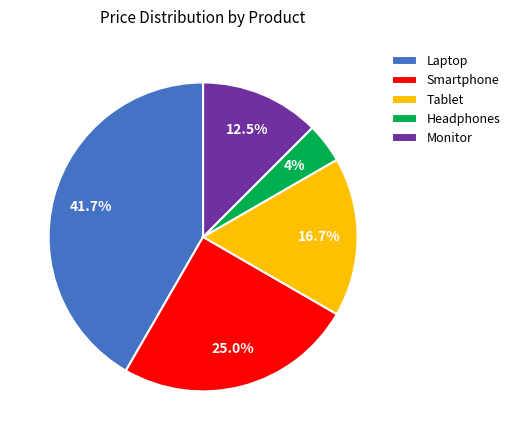

Rank the categories by value from highest to lowest.

Laptop, Smartphone, Tablet, Monitor, Headphones